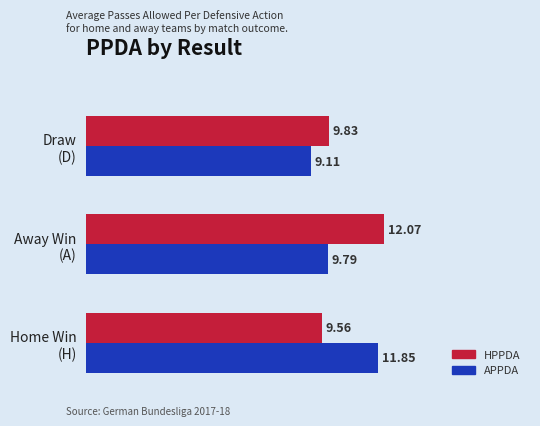

What is the smallest value displayed?

9.1